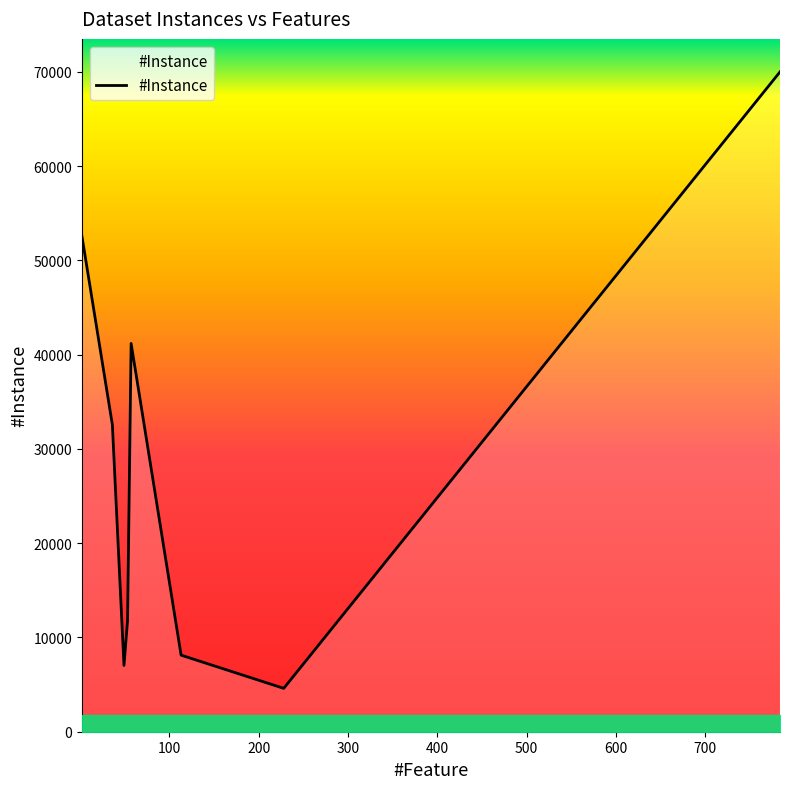

How many interior local valleys (lower than both neighbors) does the data have?

2